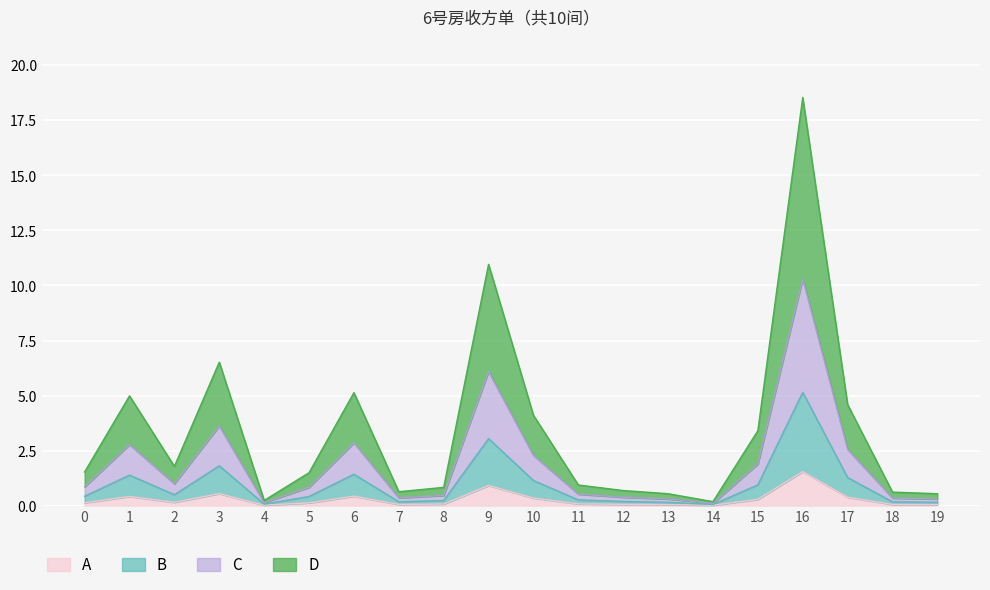

The value of A at 14 is 0.0. True or false?

True